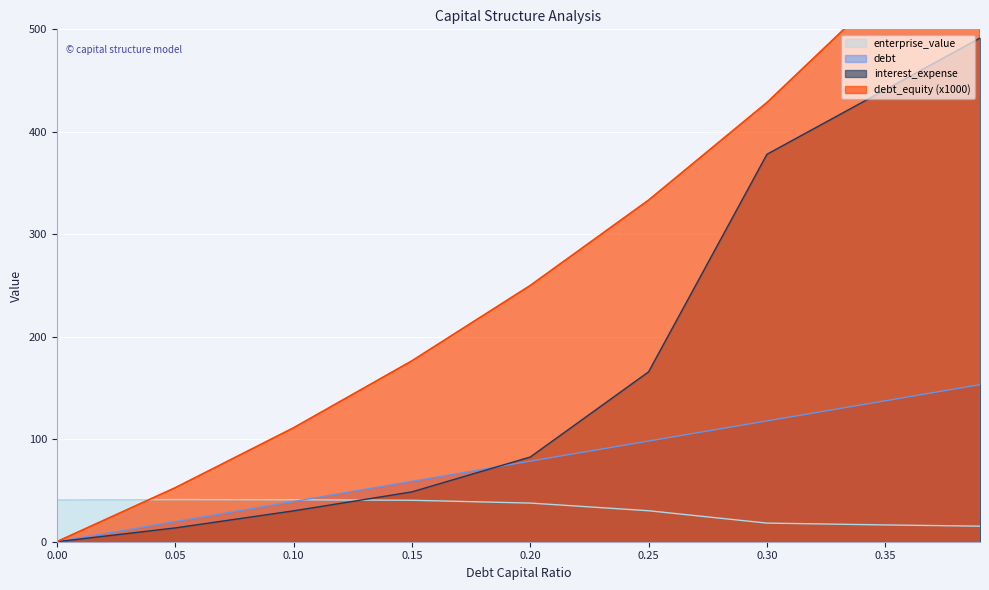

Read the debt_equity value at 0.25.

333.3